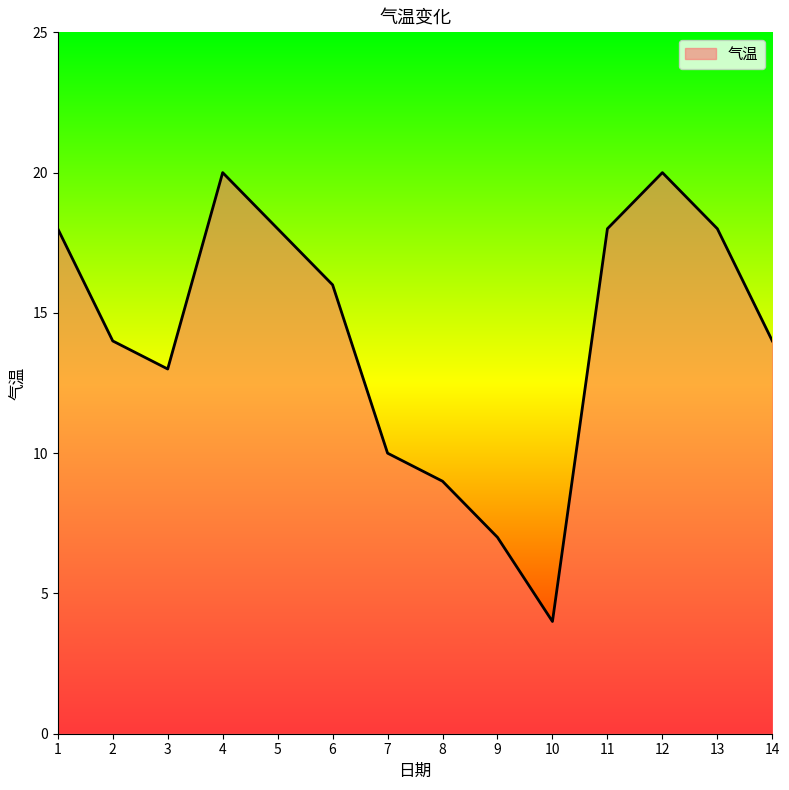

Reading right to left, list all the values displayed in this chart.

14=14	13=18	12=20	11=18	10=4	9=7	8=9	7=10	6=16	5=18	4=20	3=13	2=14	1=18